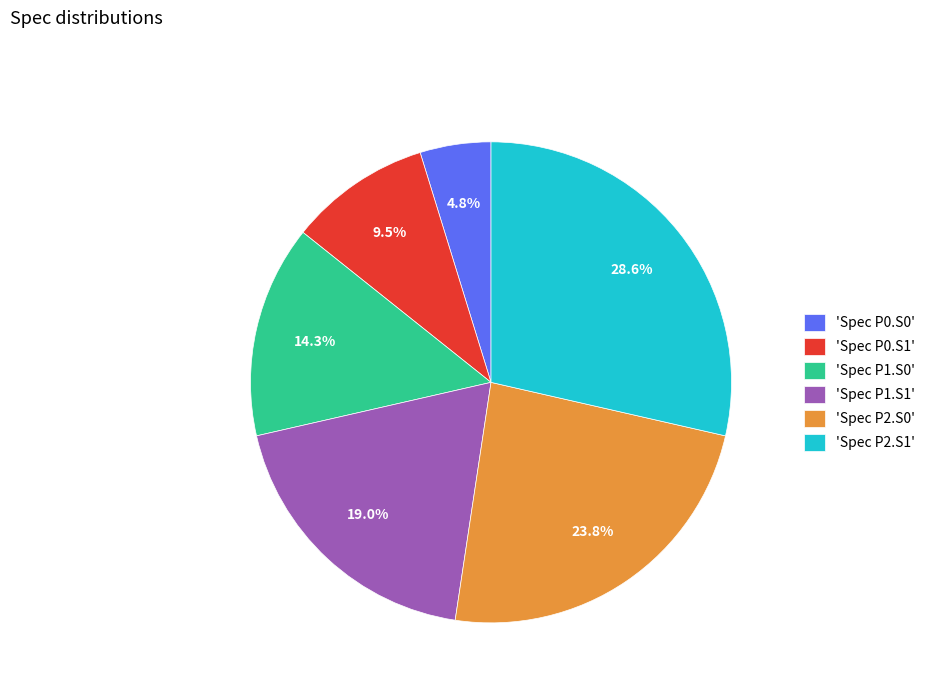

Between 'Spec P2.S0' and 'Spec P0.S0', which is larger?

'Spec P2.S0'